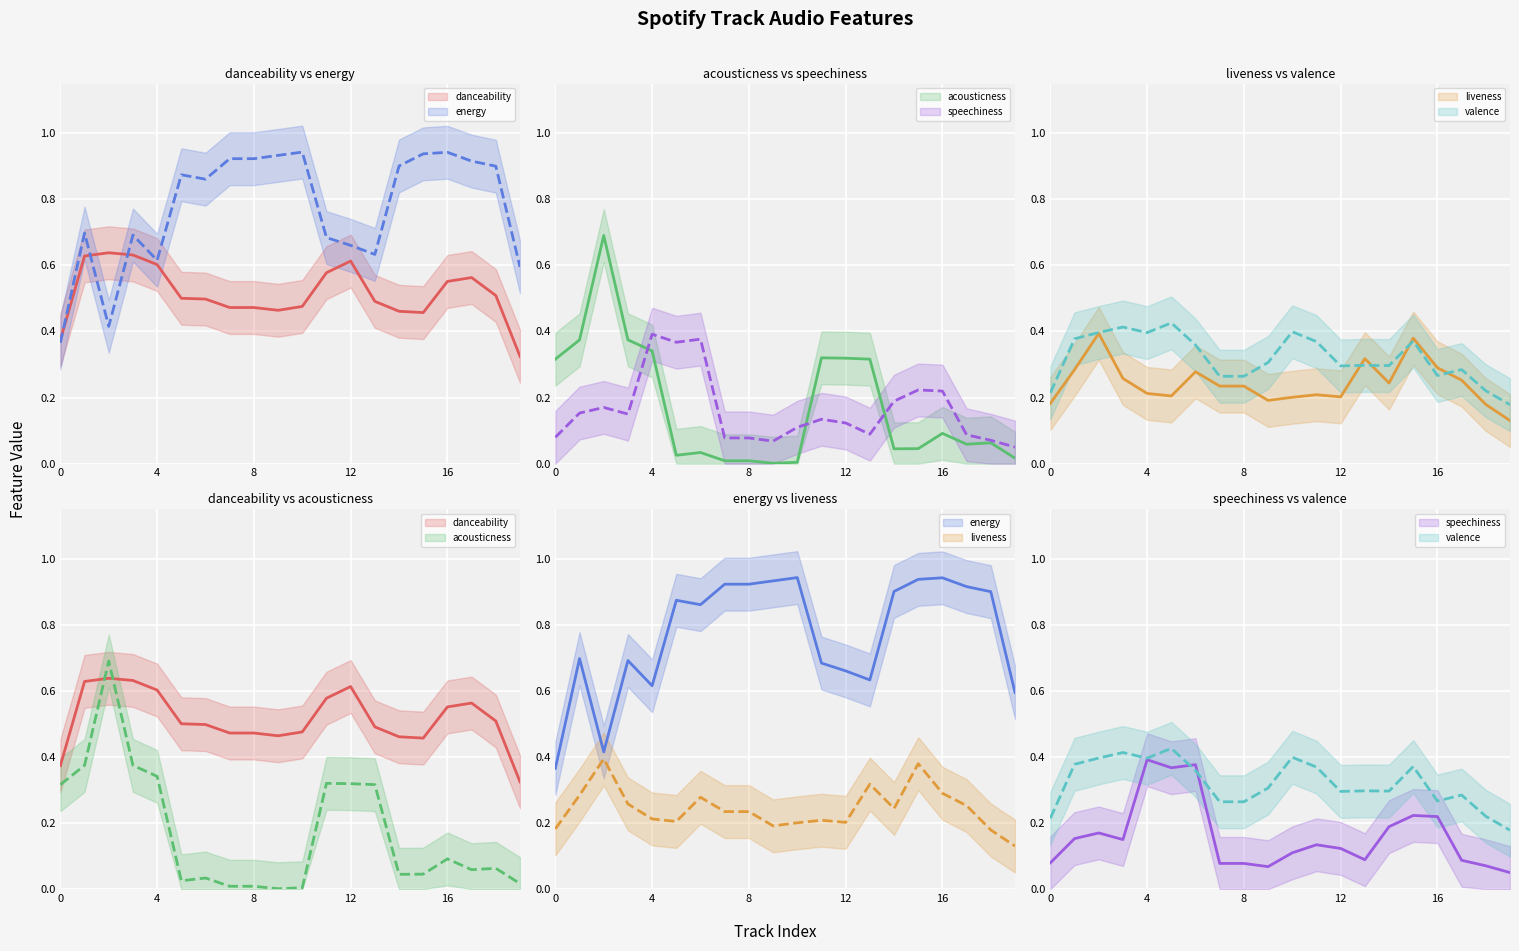

In energy, how many points are higher than both neighbors (excluding endpoints)?

5